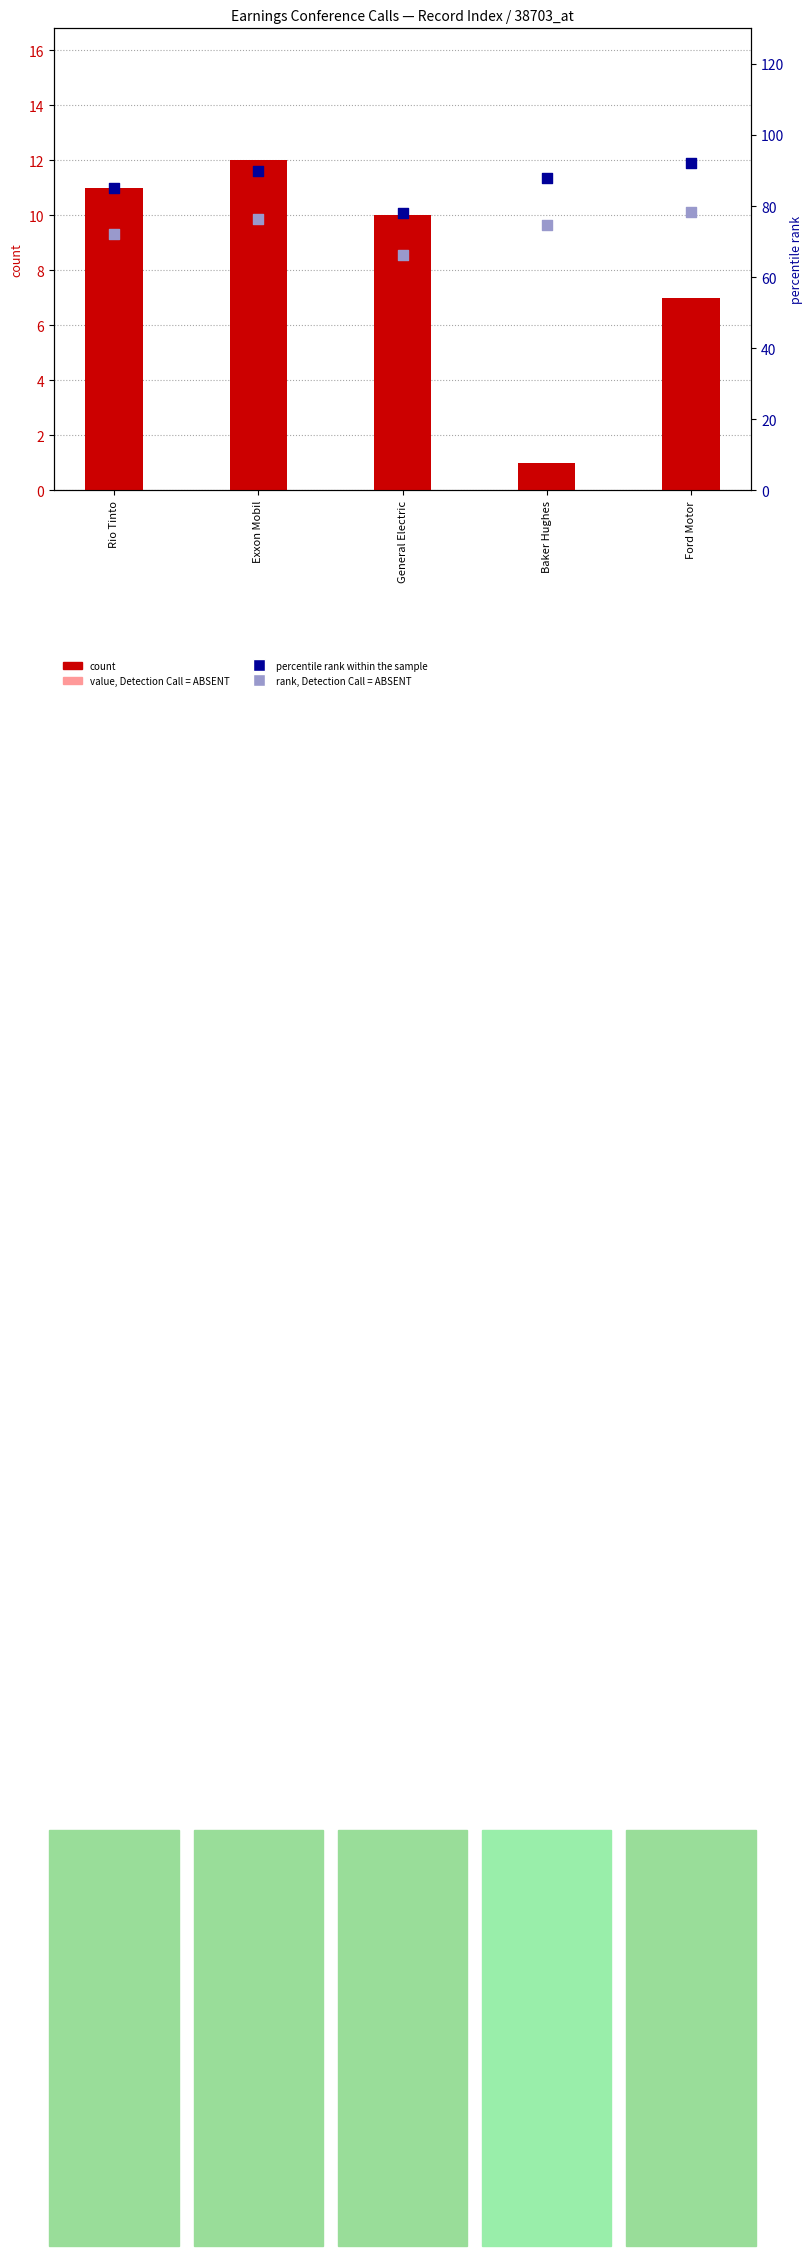

What is the total value across all series at Ford Motor?

179.3